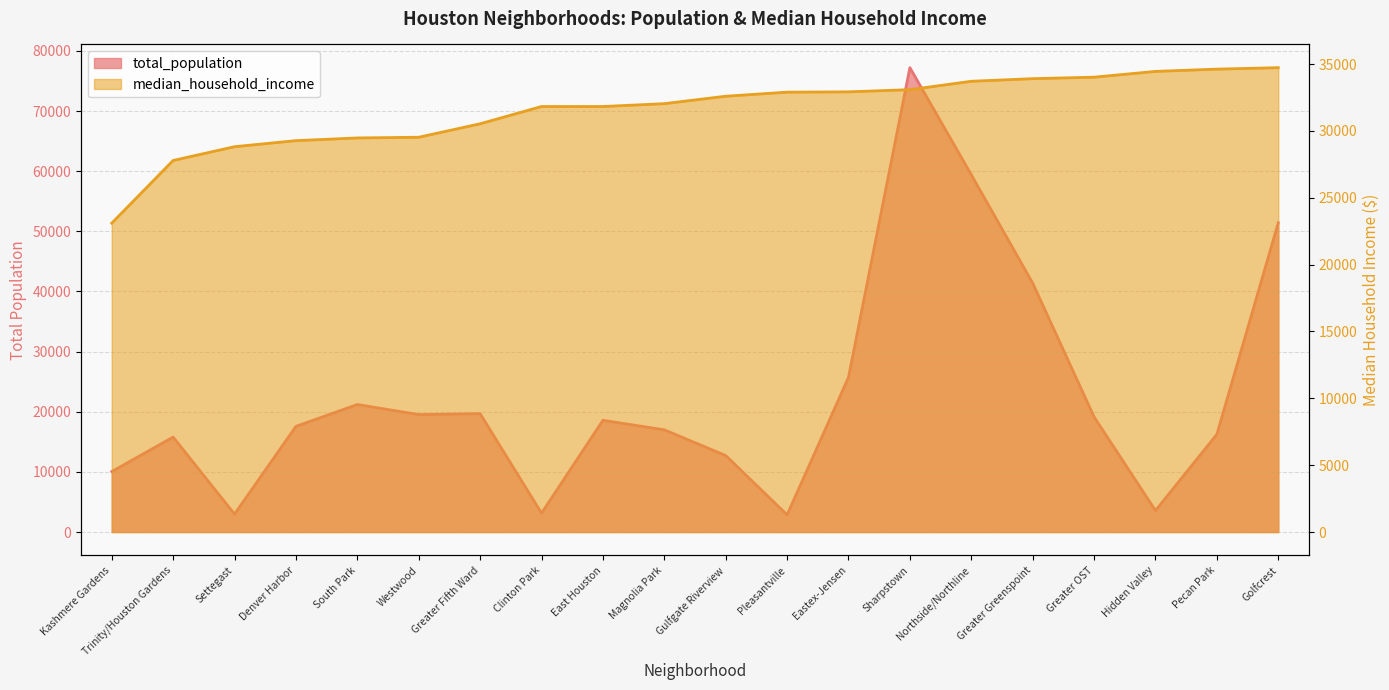

At which category is the sum across all series the highest?

Sharpstown